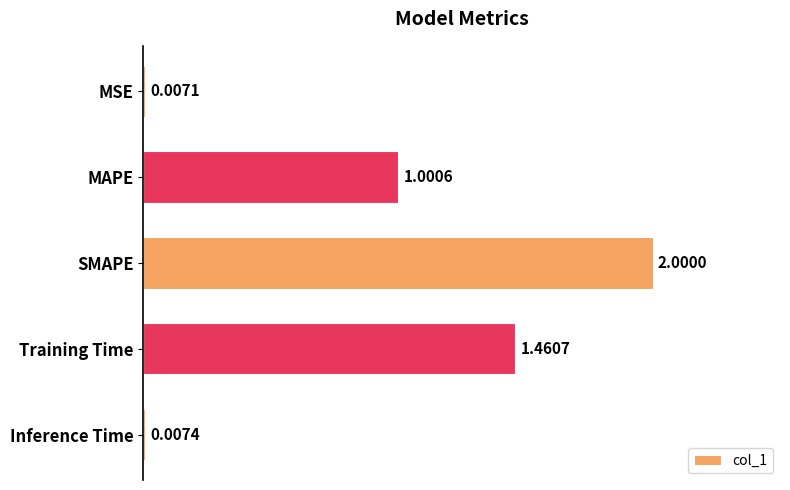

What is the sum of all values?

4.5